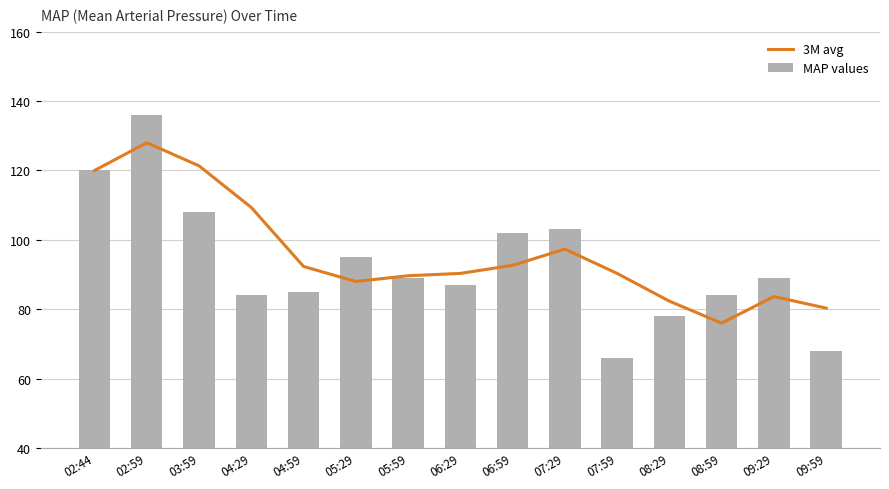

True or false: 3M avg has a value of 17.0 at 08:59.

False